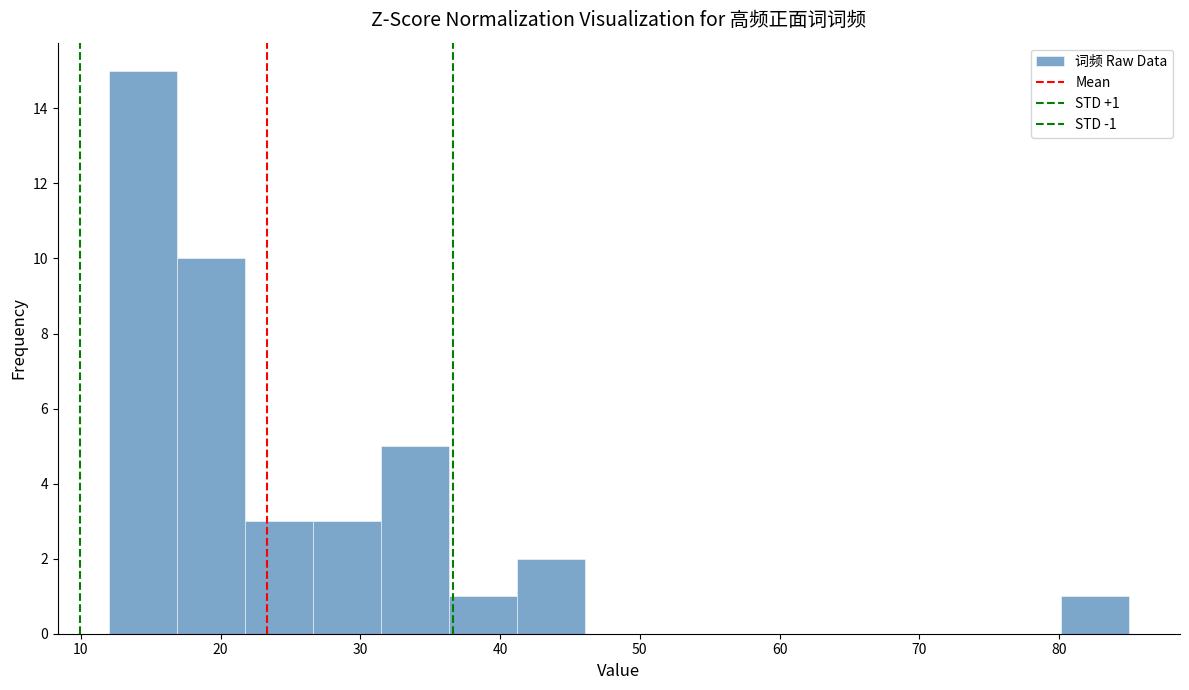

Which range on the x-axis has the tallest bar?

12 to 17